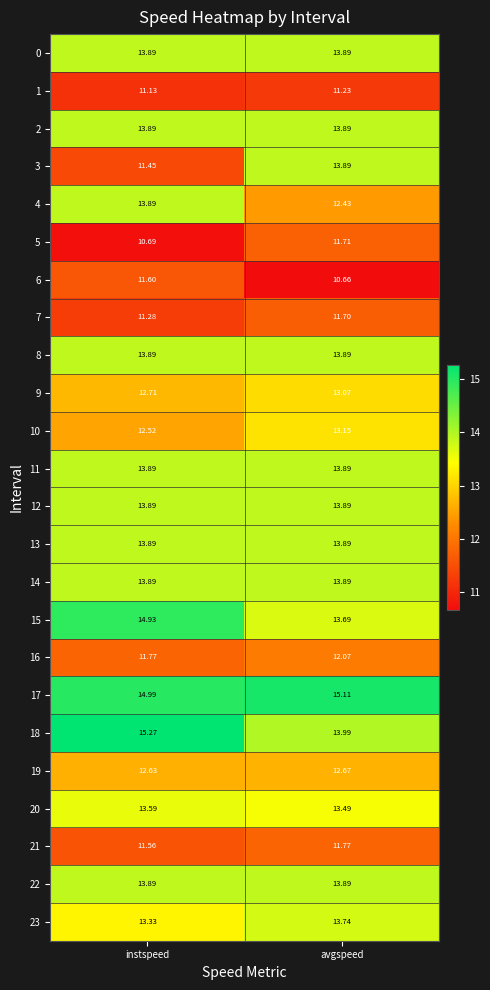

Is the value of 9 at avgspeed greater than the value of 3 at avgspeed?

No